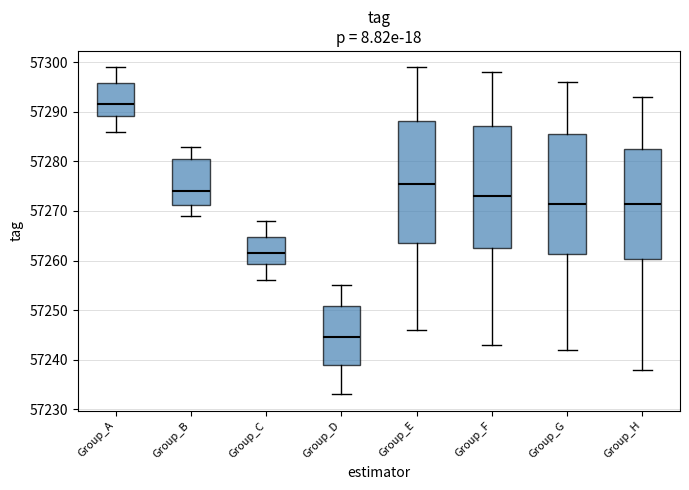

Reading left to right, transcribe this box plot: for each box, give where its median line is, the range the box spans, and where its two whiskers end, as read against the y-axis. The values are not printed on the chart, so give them approximately, as read against the axis.

Group_A: median 57292, box 57289 to 57296, whiskers 57286 to 57299
Group_B: median 57274, box 57271 to 57281, whiskers 57269 to 57283
Group_C: median 57262, box 57259 to 57265, whiskers 57256 to 57268
Group_D: median 57245, box 57239 to 57251, whiskers 57233 to 57255
Group_E: median 57276, box 57264 to 57288, whiskers 57246 to 57299
Group_F: median 57273, box 57263 to 57287, whiskers 57243 to 57298
Group_G: median 57272, box 57261 to 57286, whiskers 57242 to 57296
Group_H: median 57272, box 57260 to 57283, whiskers 57238 to 57293